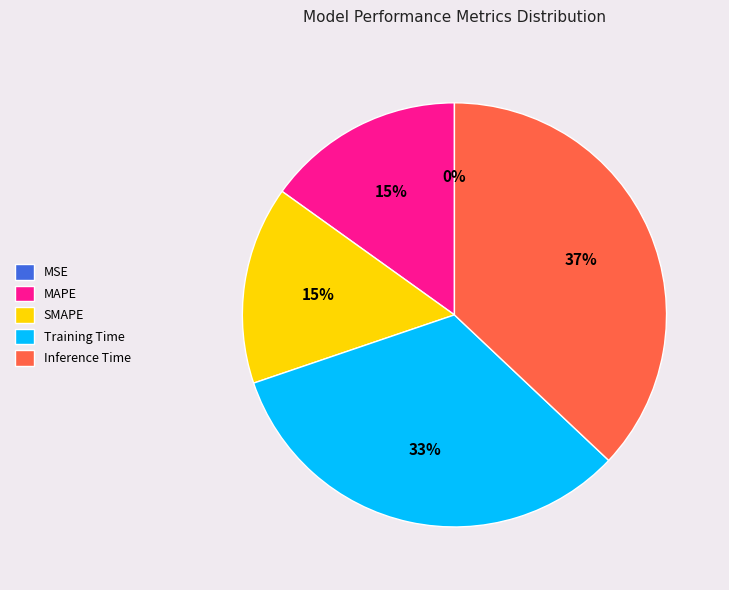

What is the largest slice in the pie chart?

Inference Time